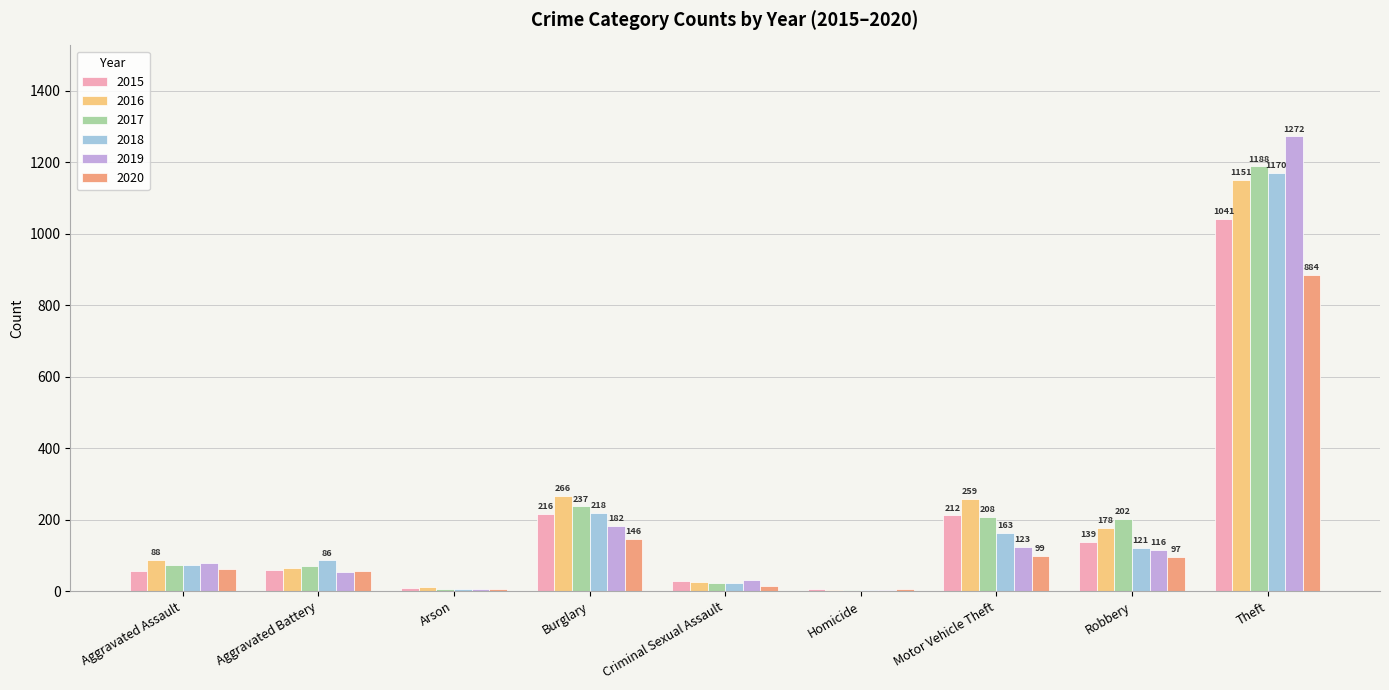

What is the total value across all series at Aggravated Assault?

430